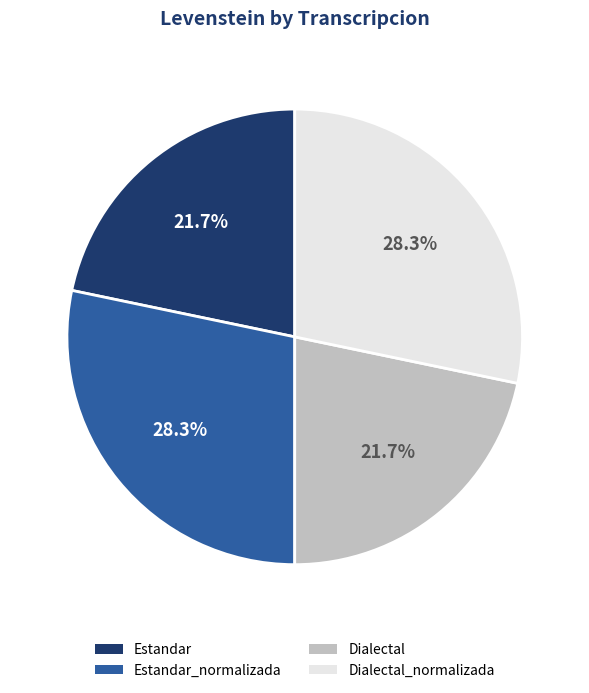

To the nearest percent, what is the difference between the largest and smallest slice percentages?

7%